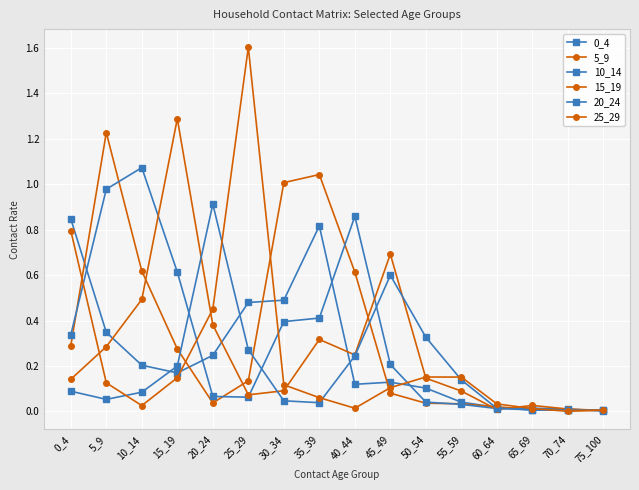

Between 0_4 and 75_100, which is larger?

0_4